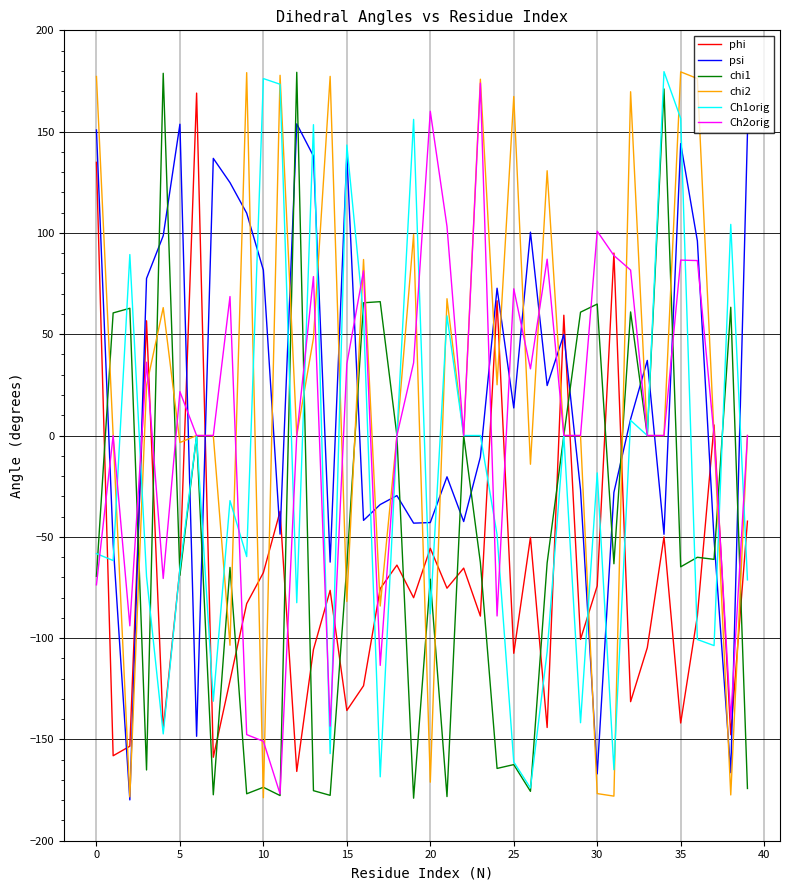

What is the difference between the maximum and second lowest values in the psi series?

320.8